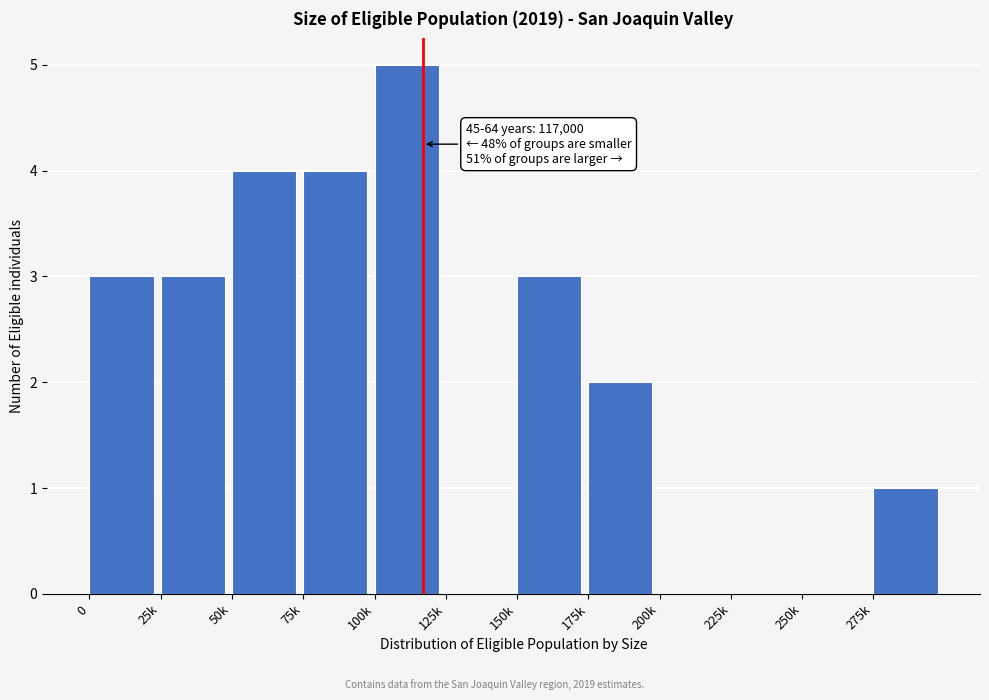

Reading right to left, list all the values displayed in this chart.

275k=1	250k=0	225k=0	200k=0	175k=2	150k=3	125k=0	100k=5	75k=4	50k=4	25k=3	0=3